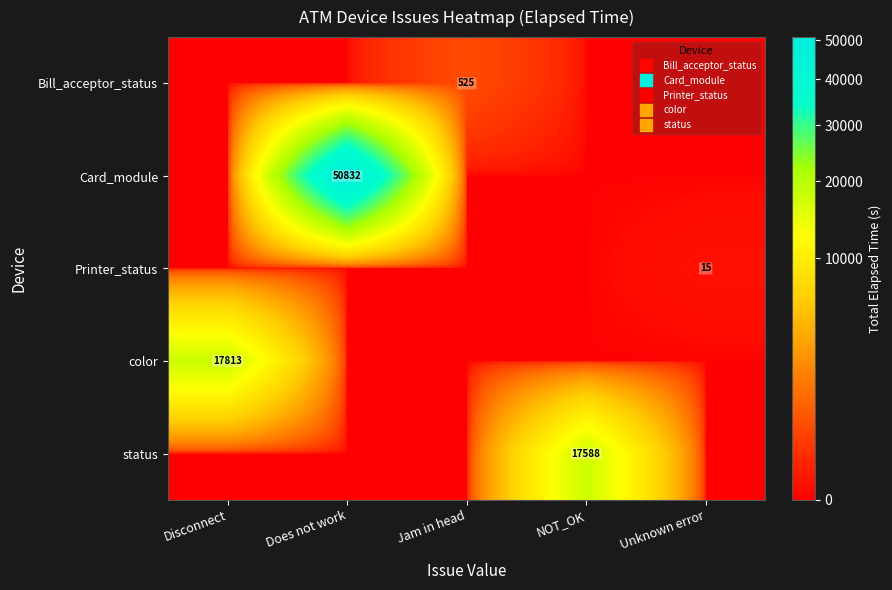

What is the total value across all series at Does not work?

50832